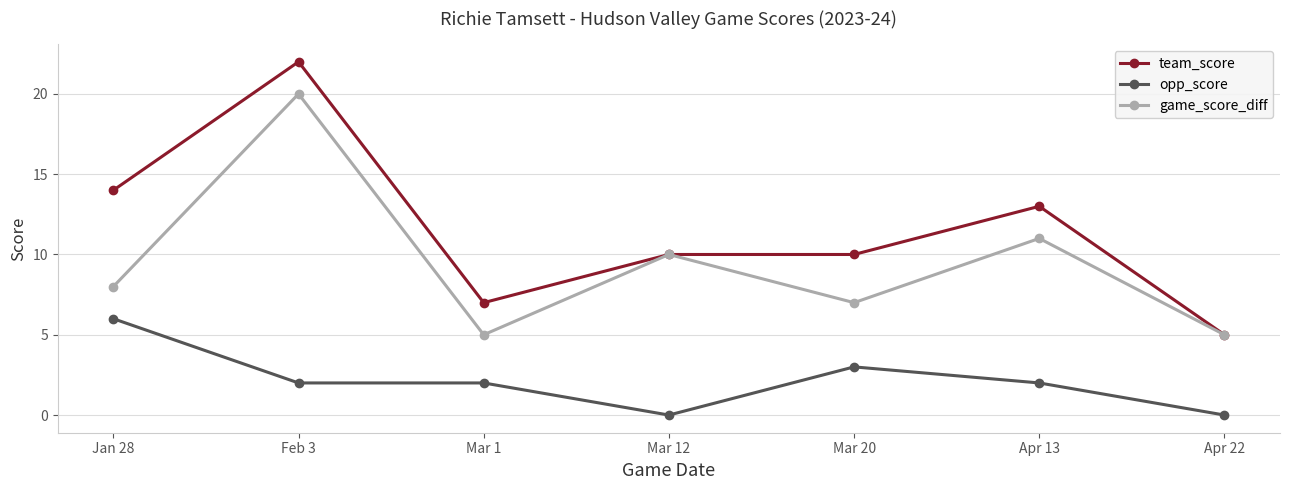

True or false: team_score has a value of 5 at Apr 13.

False